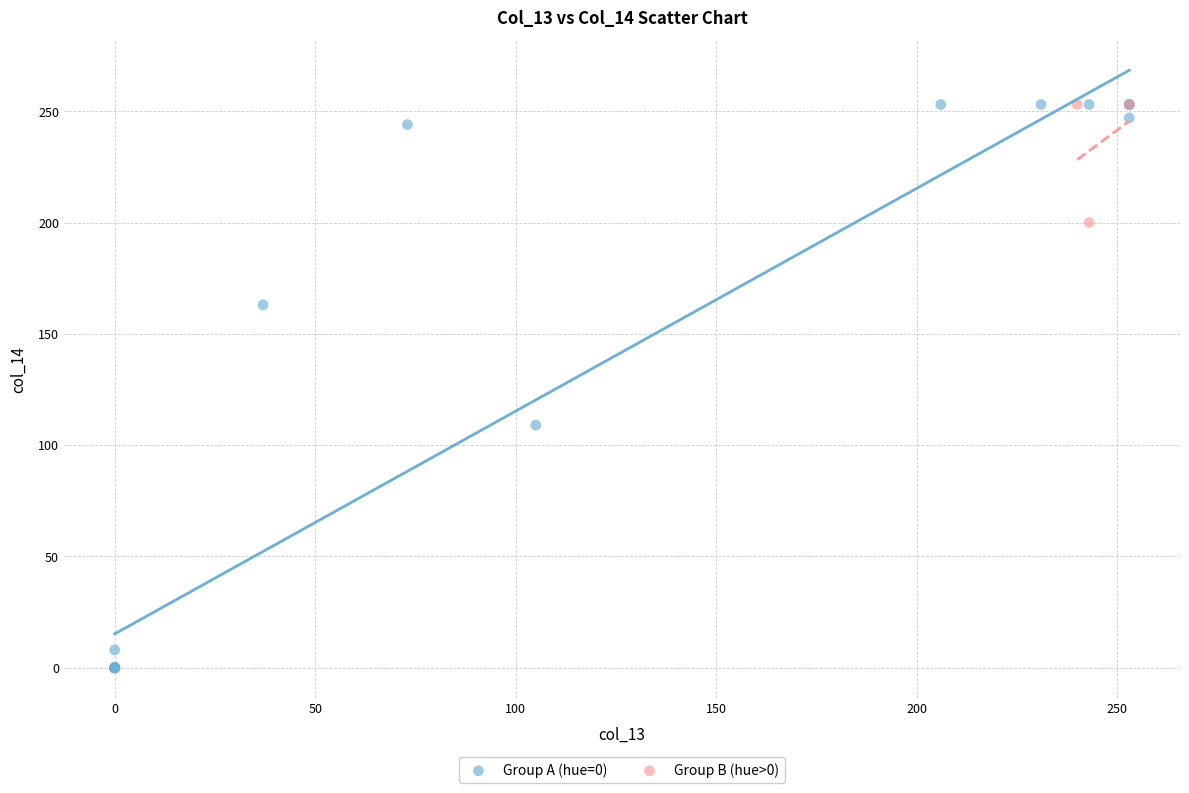

What are all the series names shown in the legend?

Group A (hue=0), Group B (hue>0)